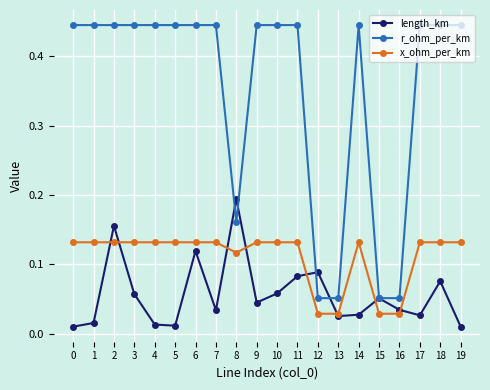

What is the total value across all series at 4?

0.6